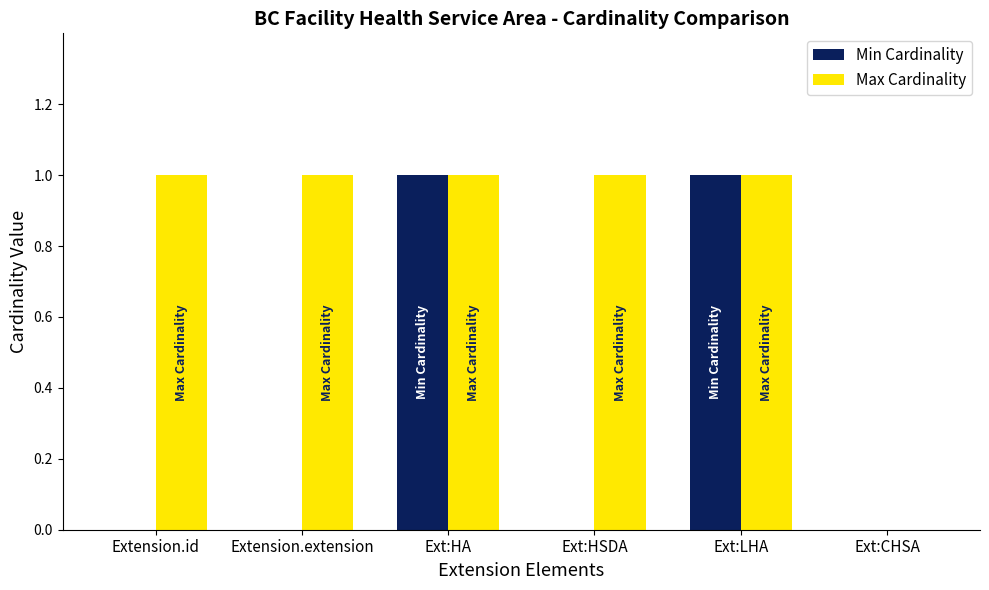

What are all the series names shown in the legend?

Min Cardinality, Max Cardinality